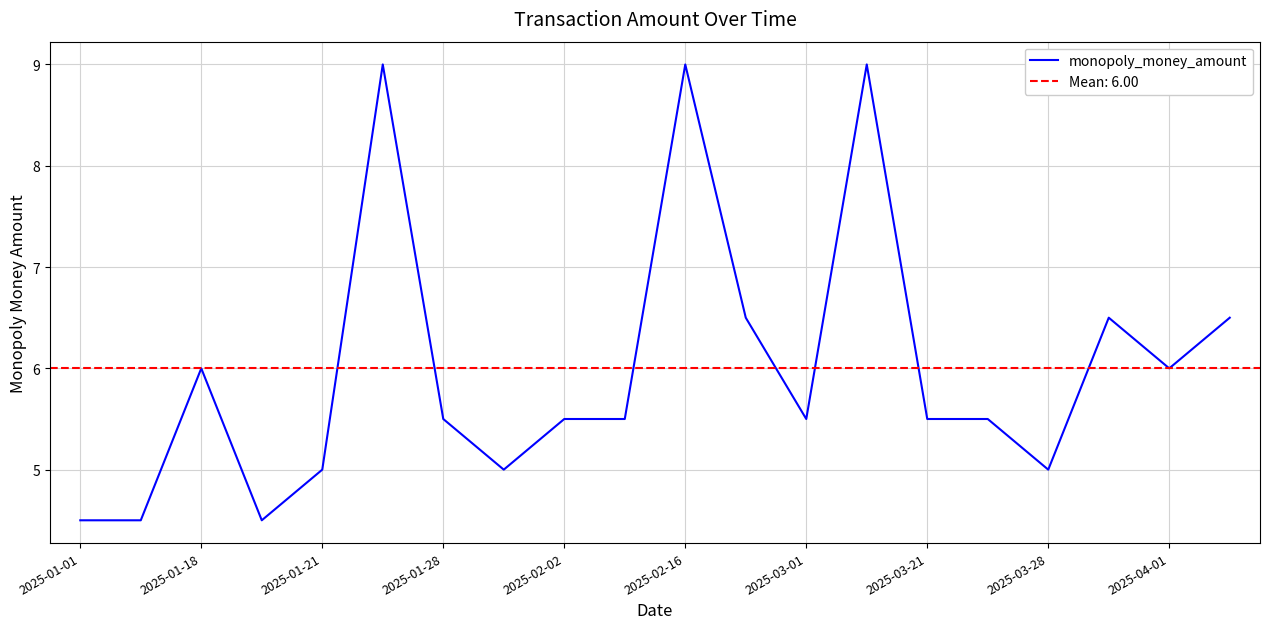

The monopoly_money_amount series shows 9.0 at 2025-02-16. True or false?

True